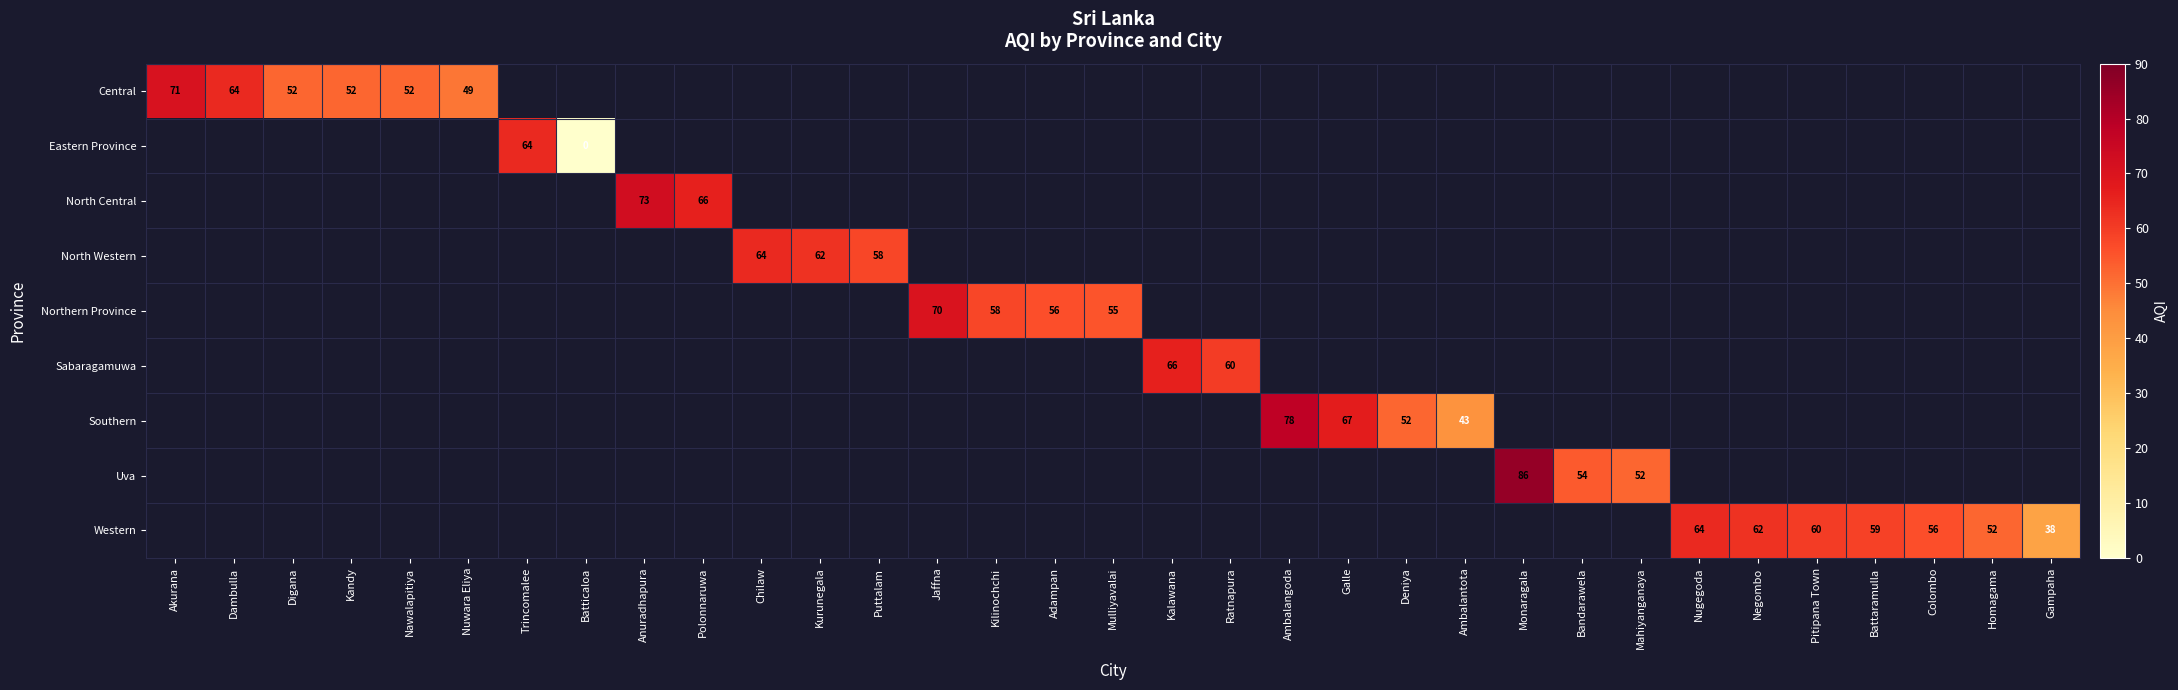

Is the value of North Western at Homagama greater than the value of North Central at Deniya?

No